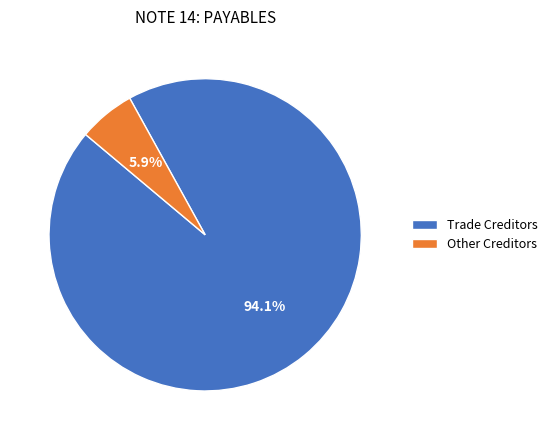

To the nearest percent, what is the combined percentage of Other Creditors and Trade Creditors?

100%